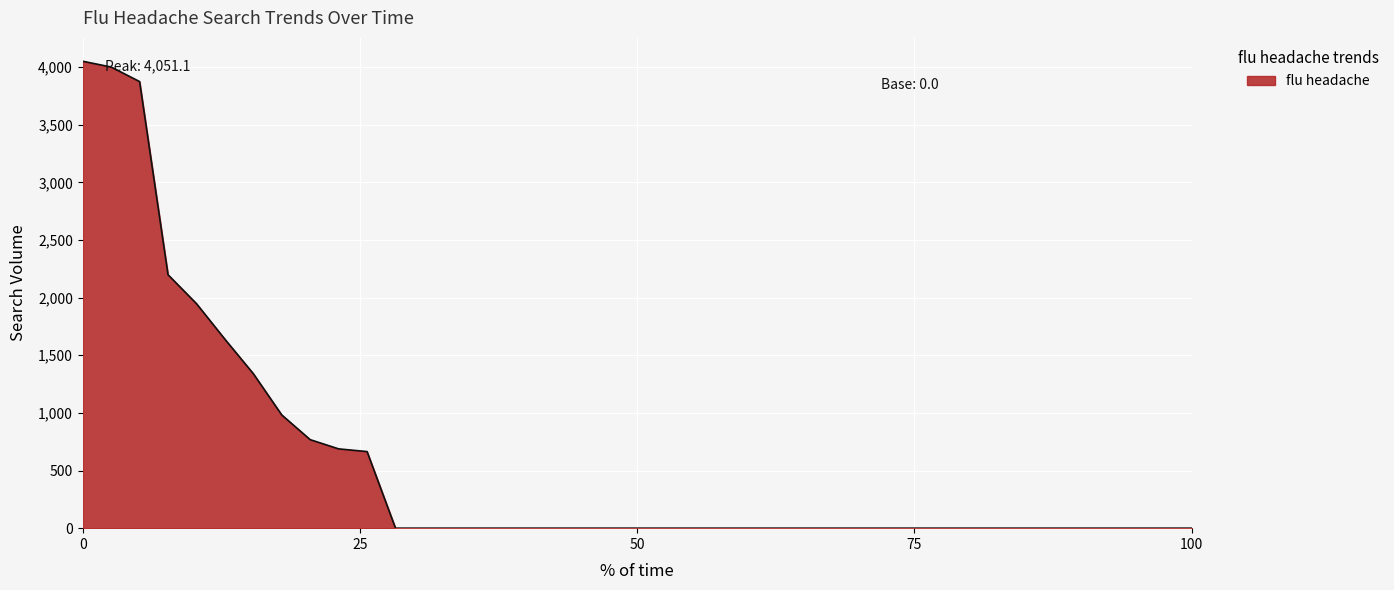

What is the maximum value shown in the chart?

4051.1